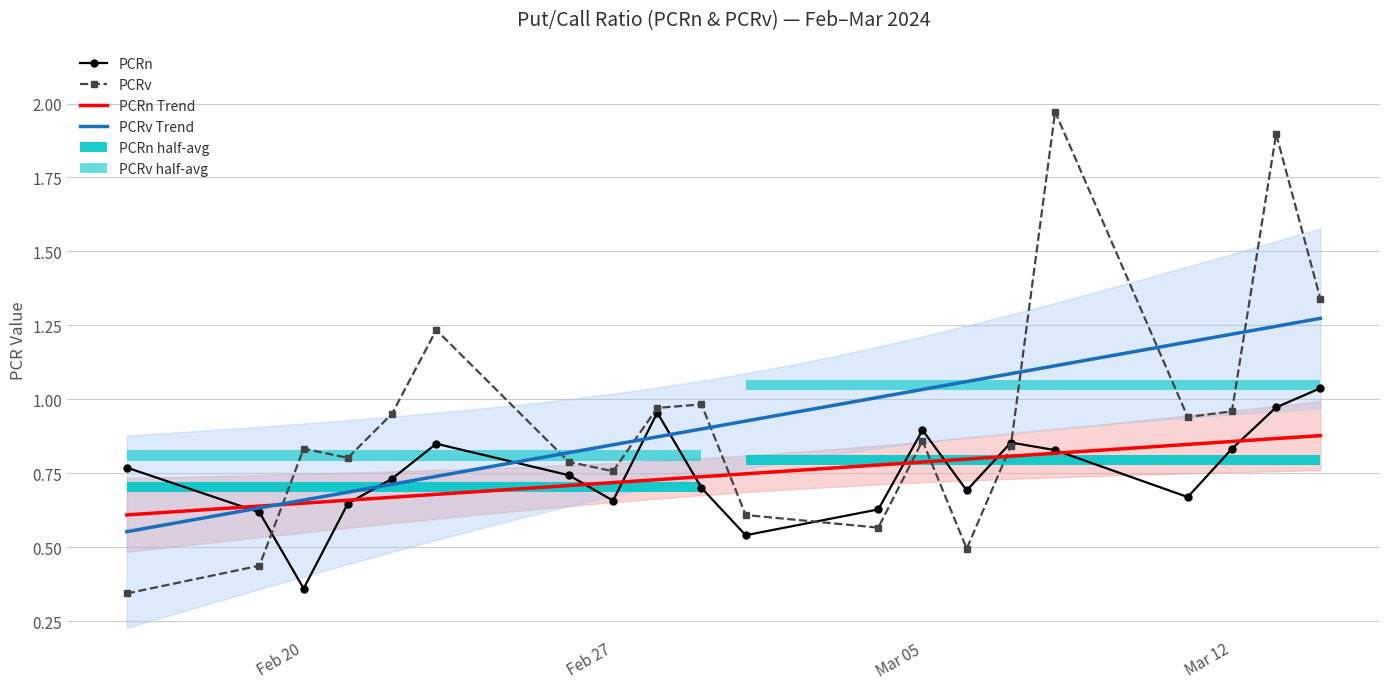

At which label is PCRn closest to 0?

Feb 20